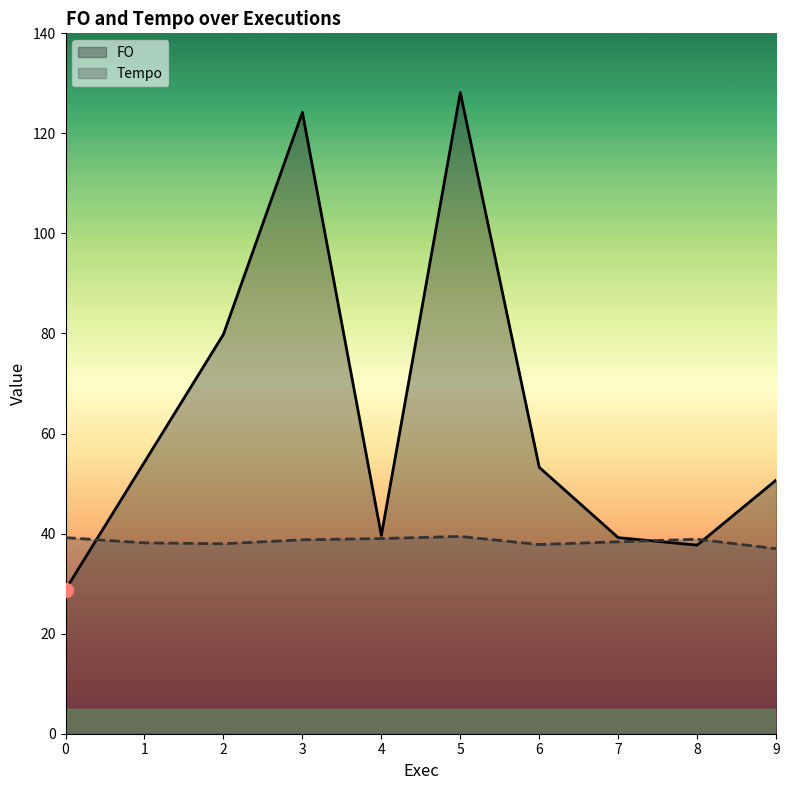

Is the value of FO at 4 greater than the value of Tempo at 5?

Yes